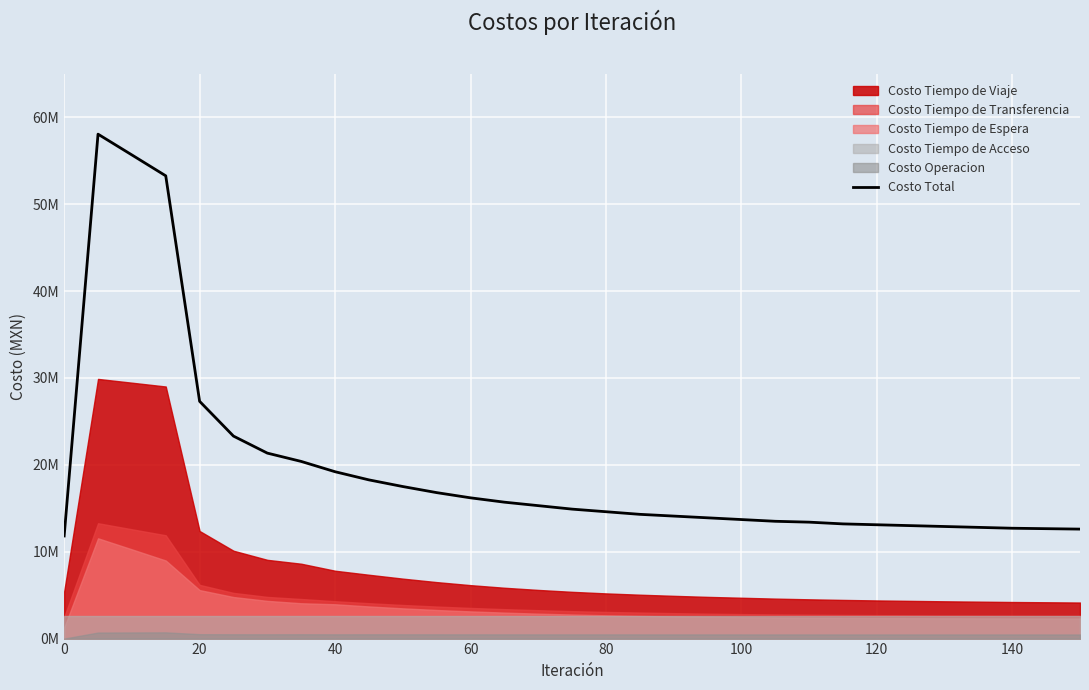

True or false: there are more than 0 points higher than both neighbors.

True